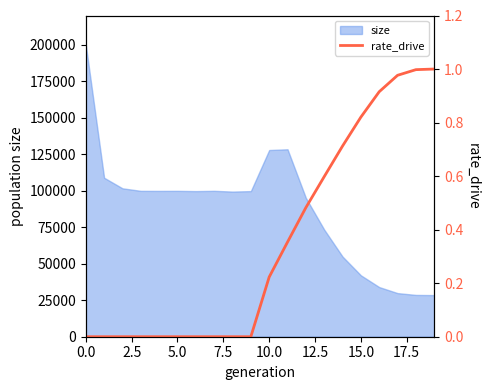

The value of size at 15.0 is 42055. True or false?

True